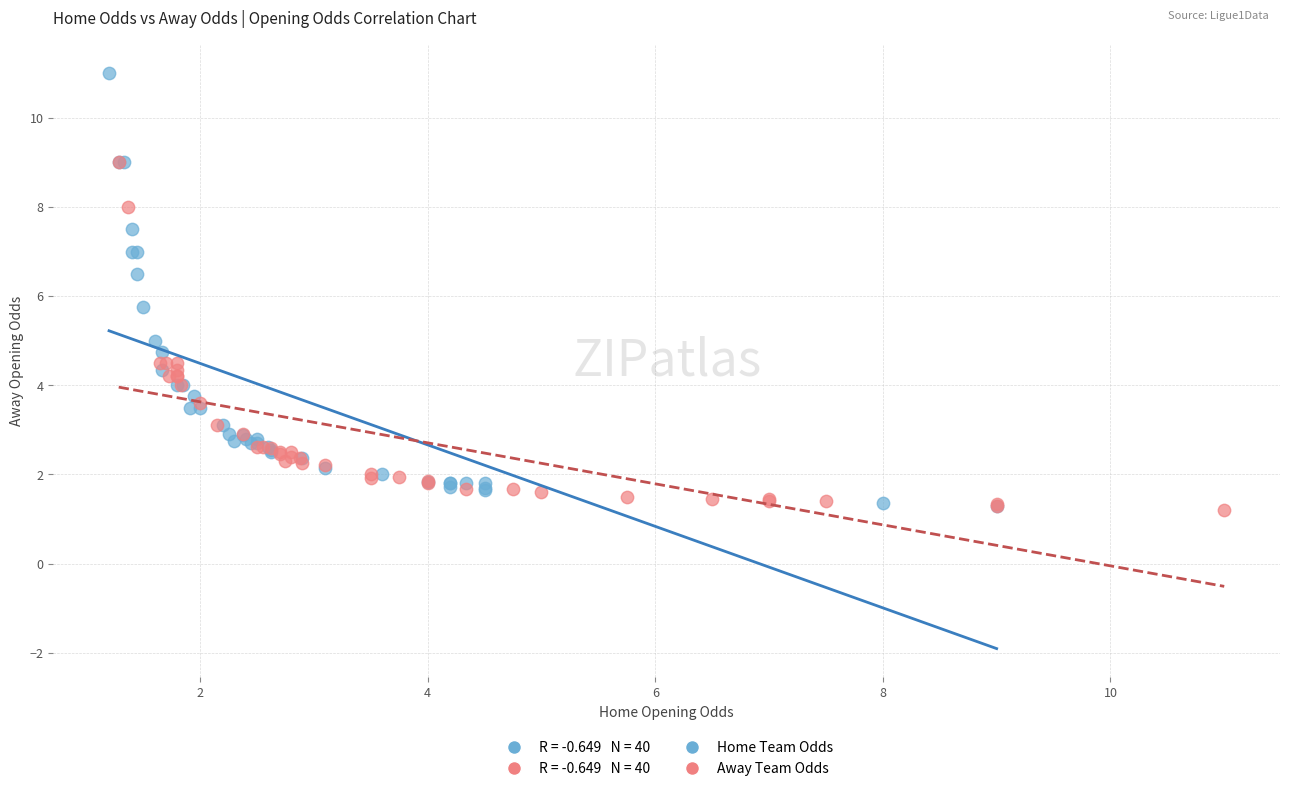

Which series contains the highest Y value?

Home Team Odds